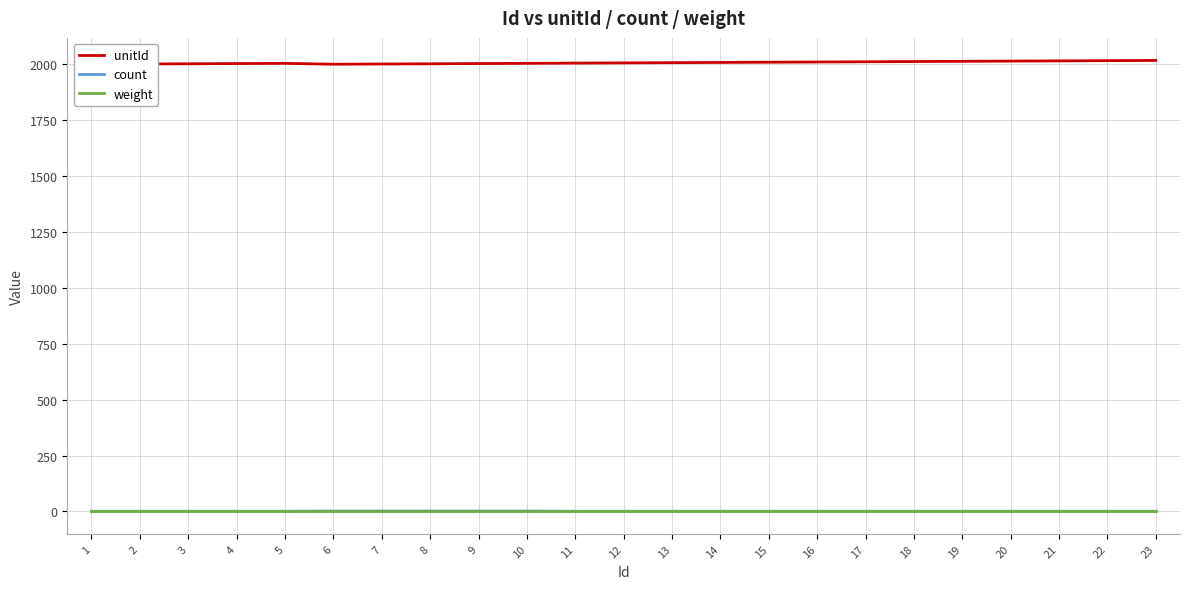

Rank the categories by unitId value from lowest to highest.

1, 6, 2, 7, 3, 8, 4, 9, 5, 10, 11, 12, 13, 14, 15, 16, 17, 18, 19, 20, 21, 22, 23